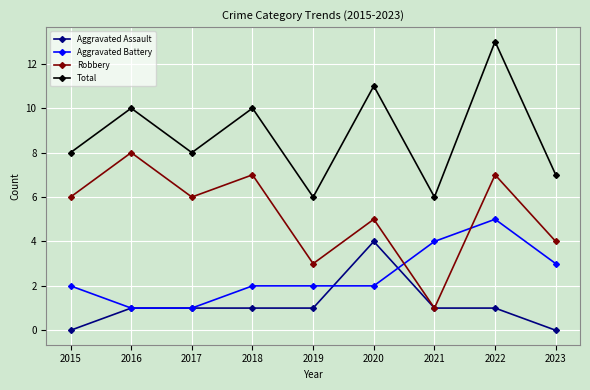

What is the approximate value of Robbery at 2018?

7